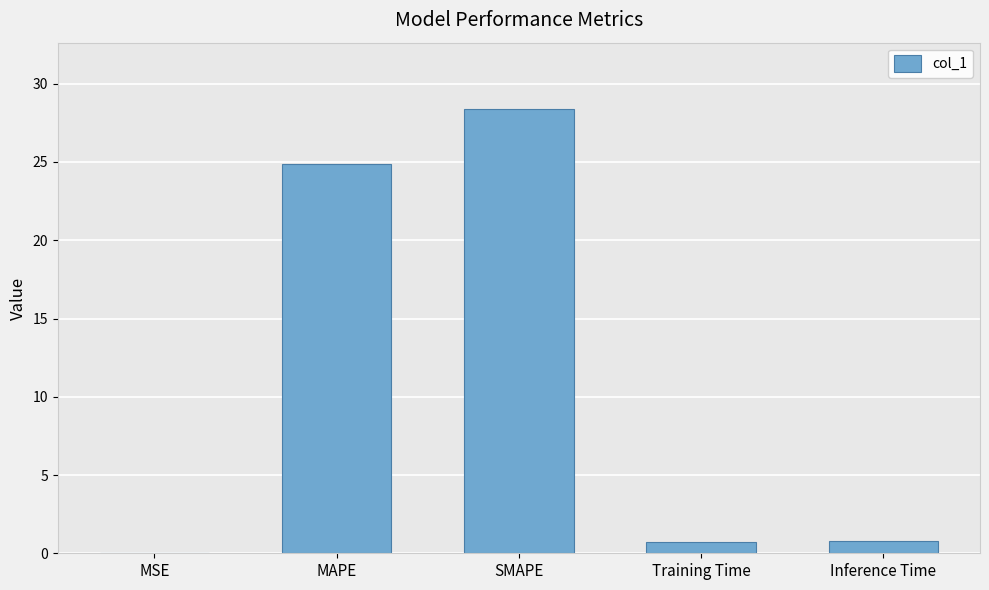

True or false: the data shows 24.8 at MAPE.

True